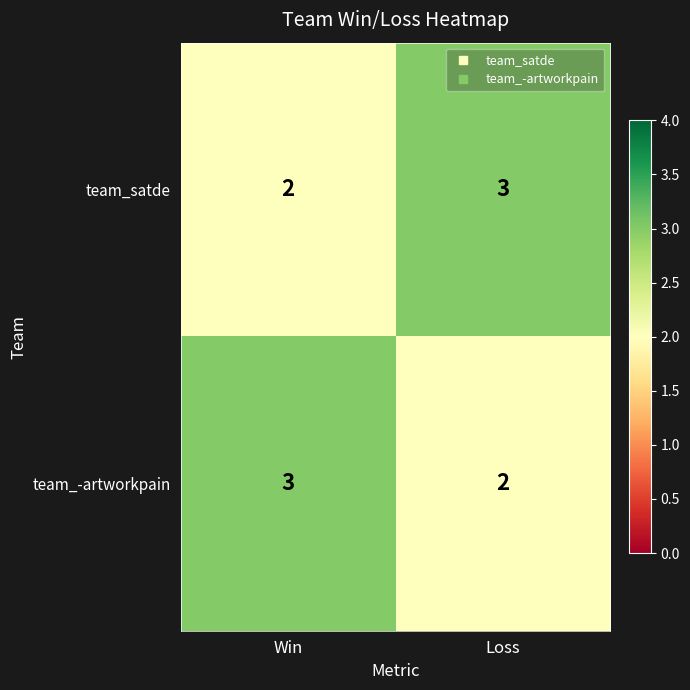

What is the sum of all team_satde values?

5